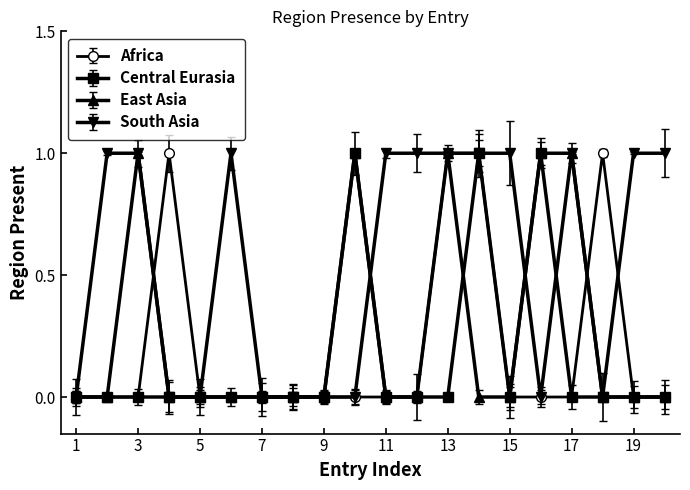

True or false: Africa has more than 1 points higher than both neighbors.

True